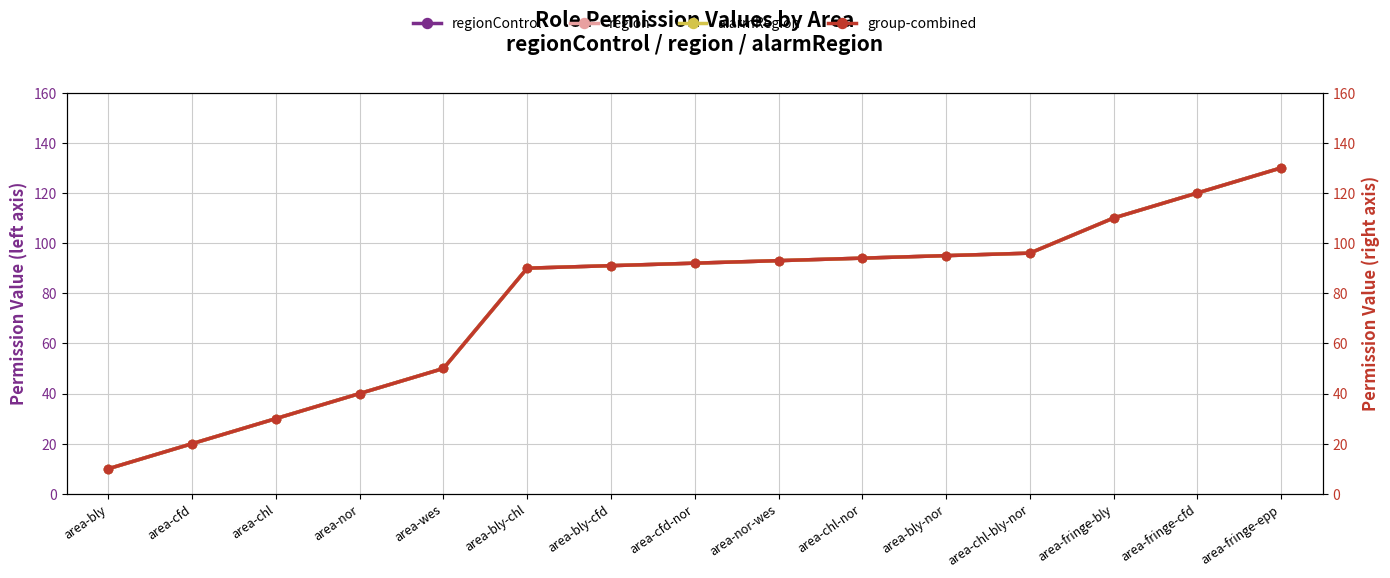

What is the average value of the alarmRegion series?

77